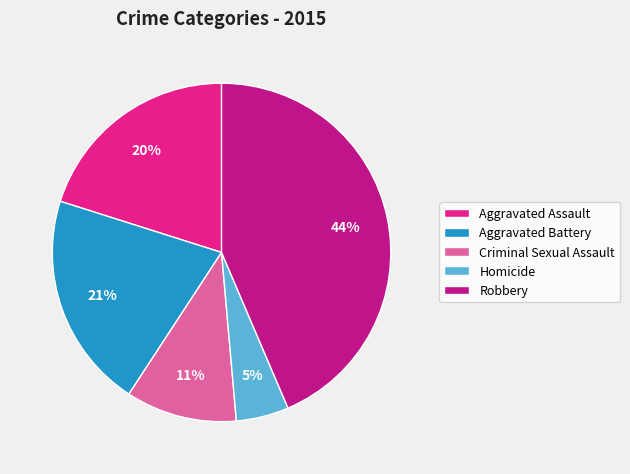

Count the number of slices in the pie.

5